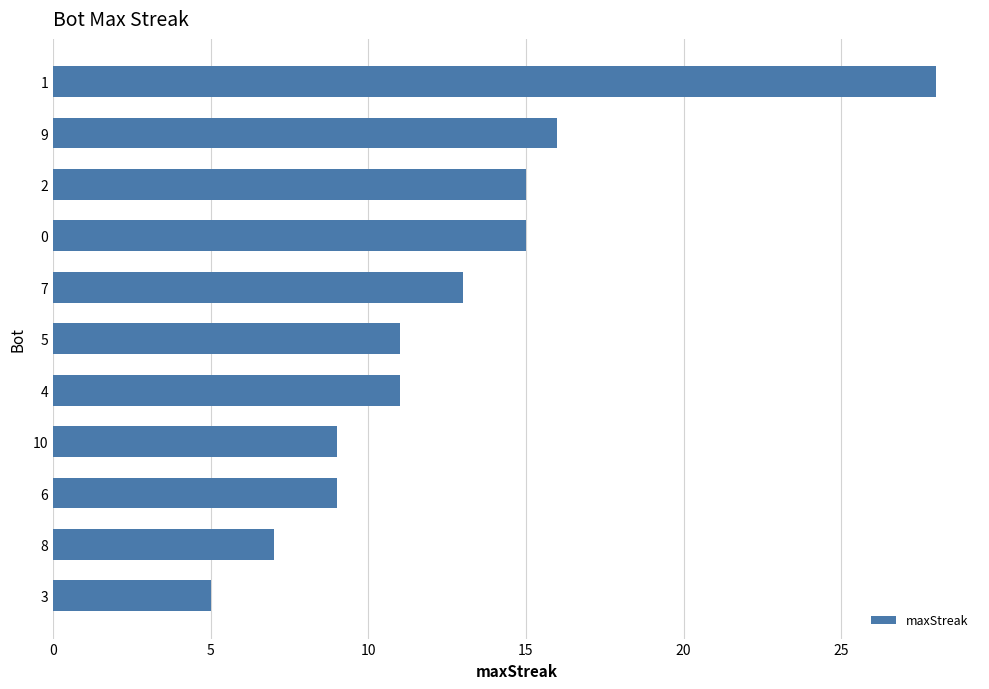

What is the change in value from 0 to 5?

-4